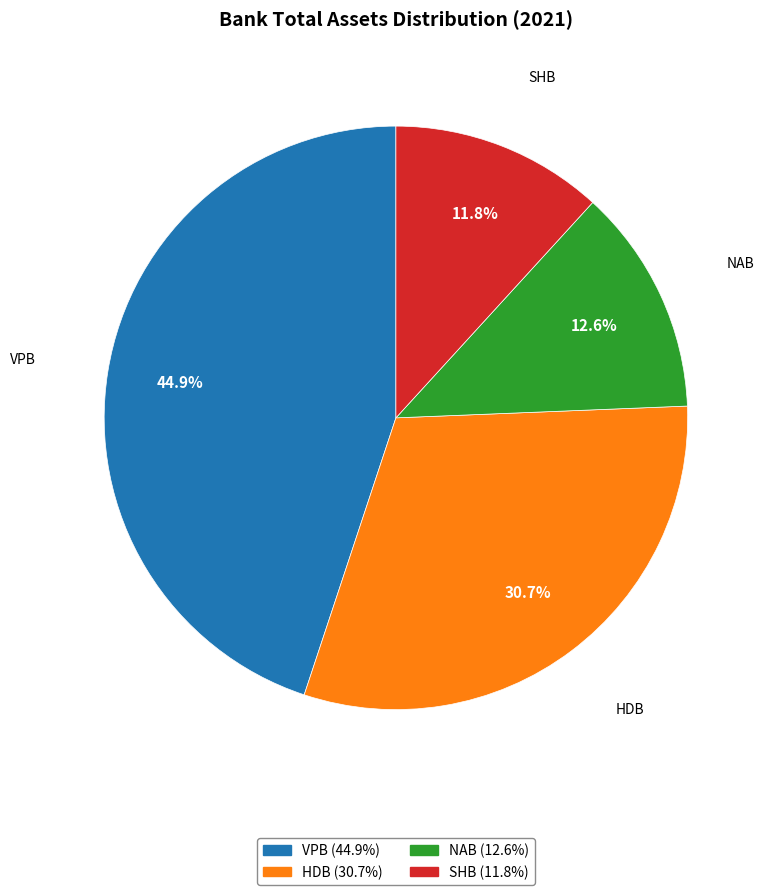

What is the ratio of the value at HDB to the value at SHB?

2.6